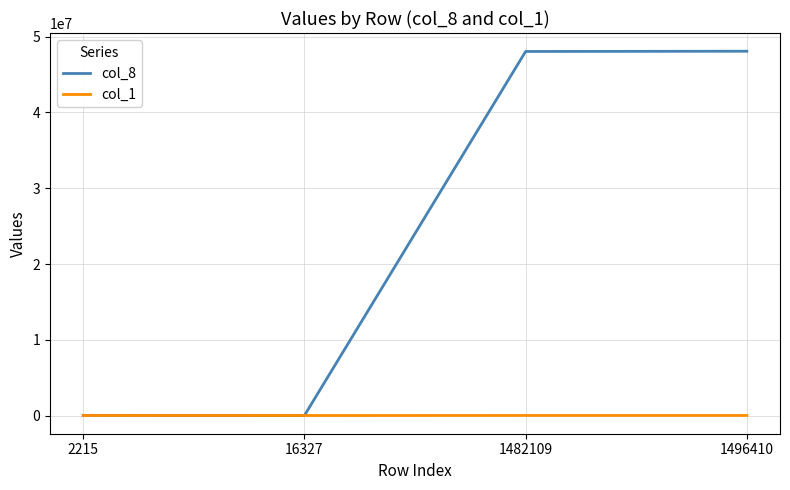

Which series has the largest total across all categories?

col_8